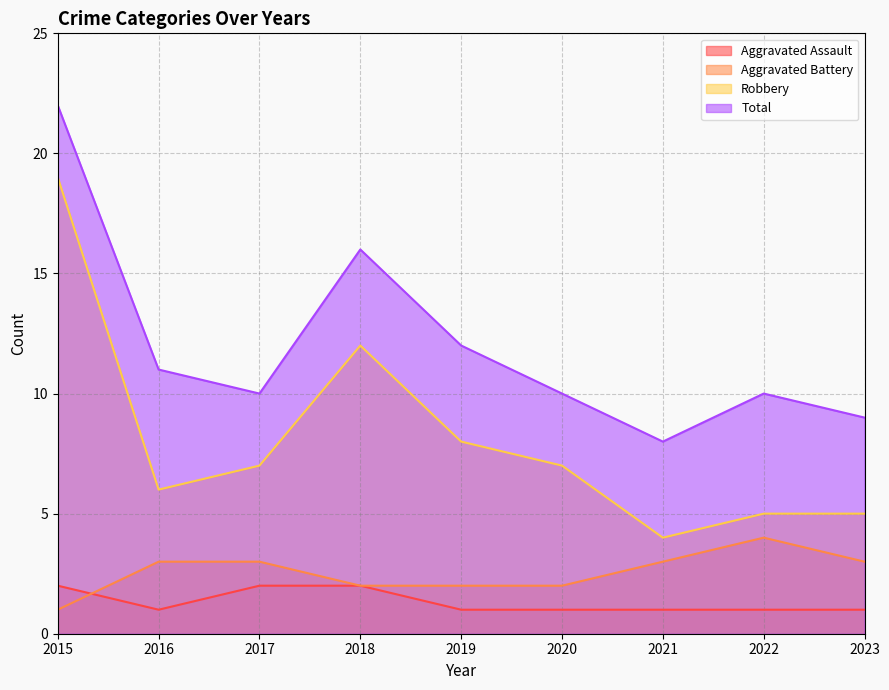

What is the difference between the Total values at 2022 and 2016?

1